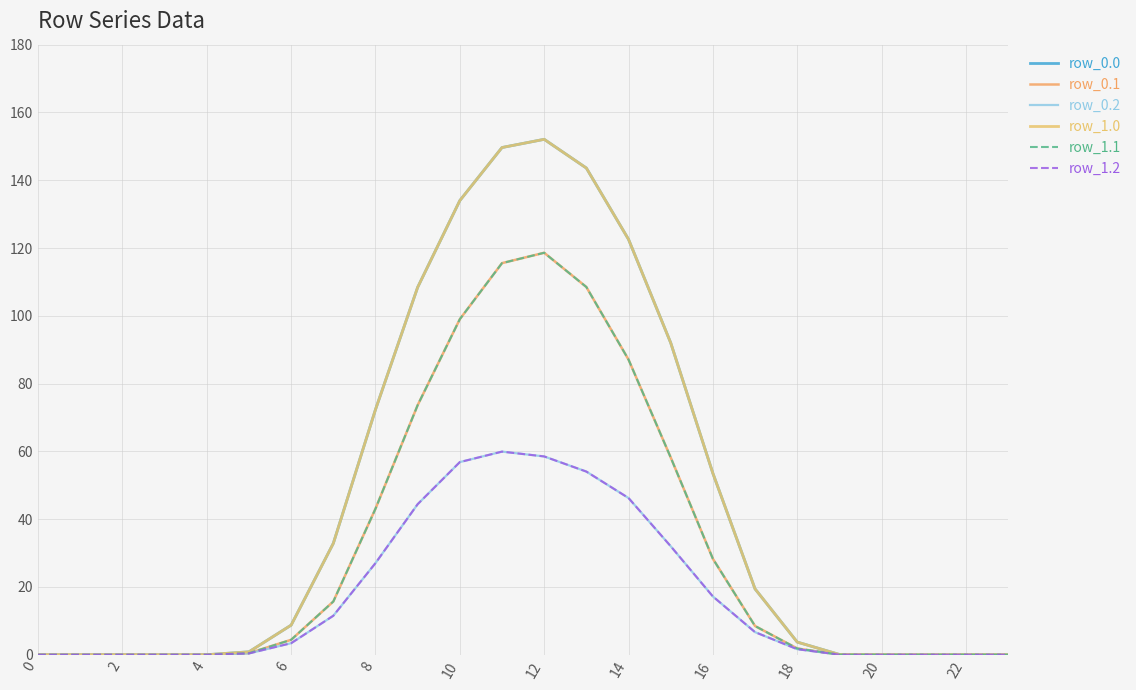

Is this an area chart (filled region under the line)?

No